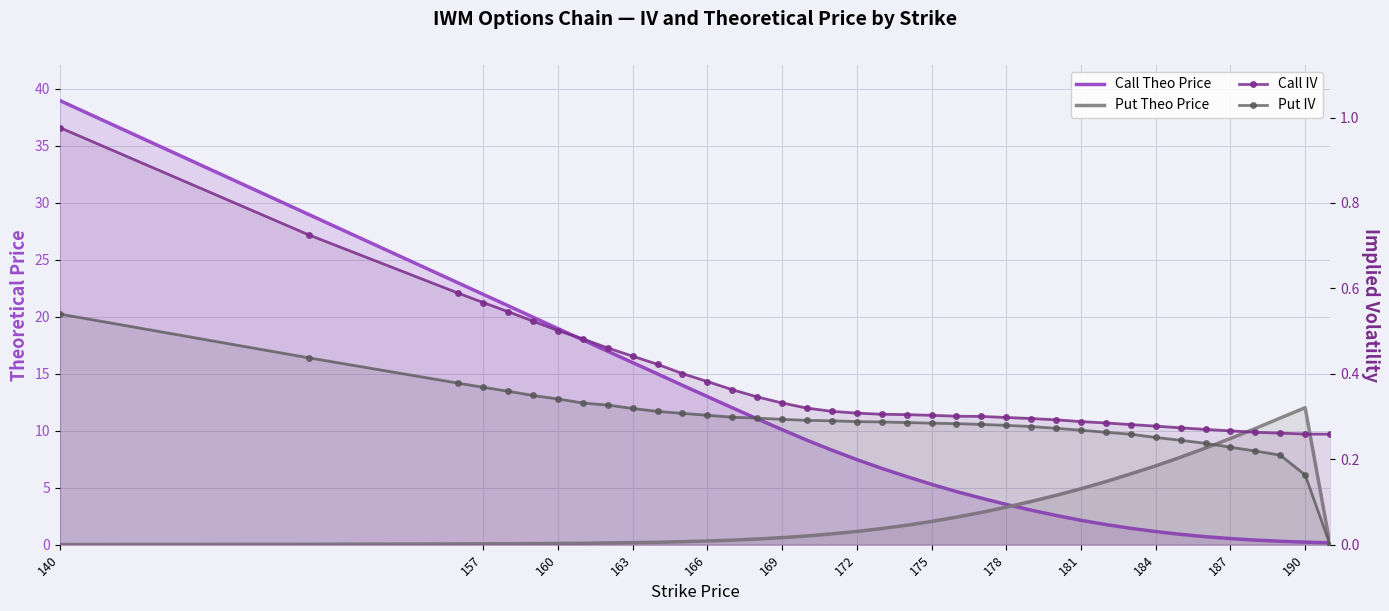

What is the approximate value of Call Theo Price at 181?

2.1